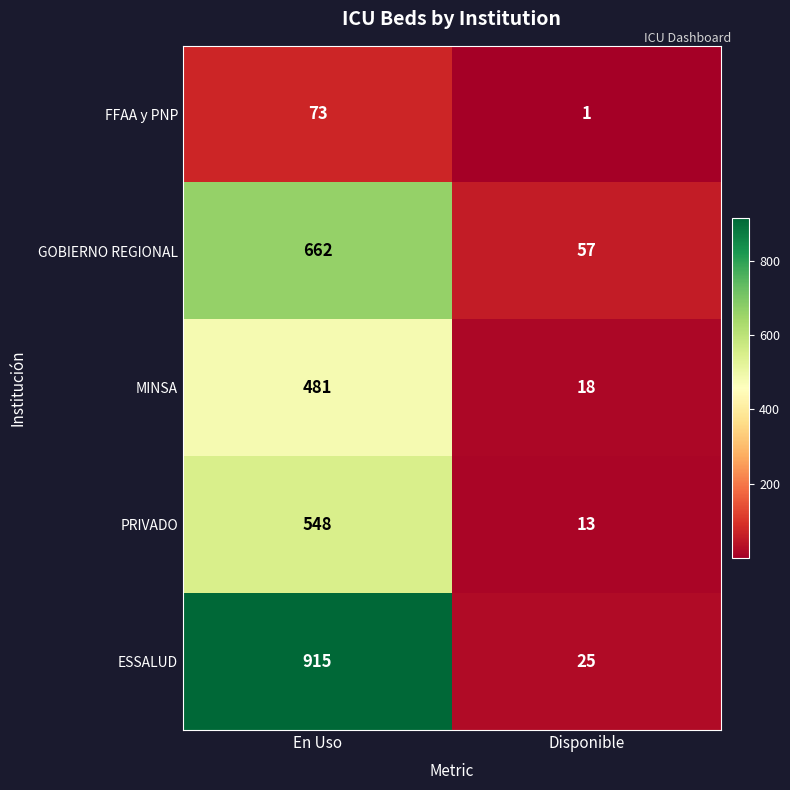

Which series has the largest total across all categories?

ESSALUD